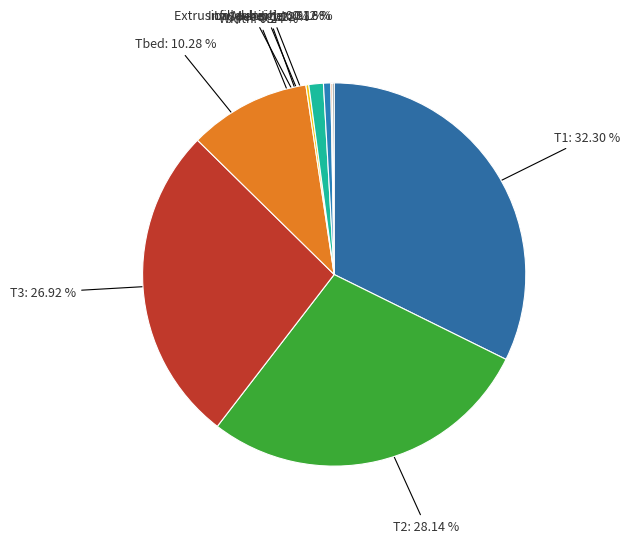

The Speed slice represents 1% of the pie. True or false?

True